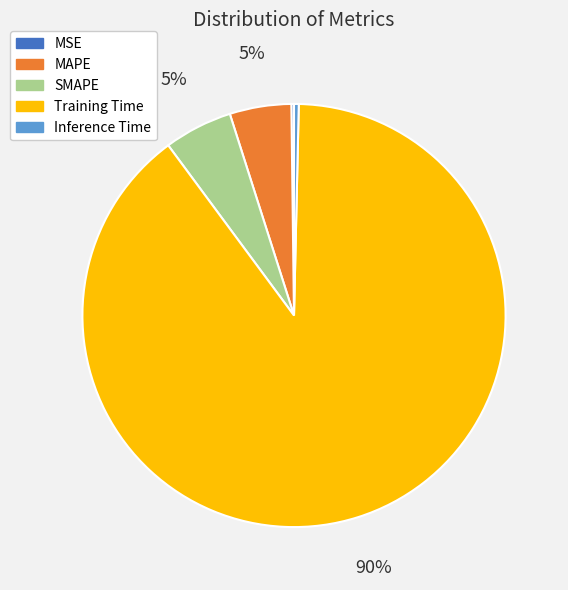

Do Inference Time and MAPE together represent more than half of the pie?

No